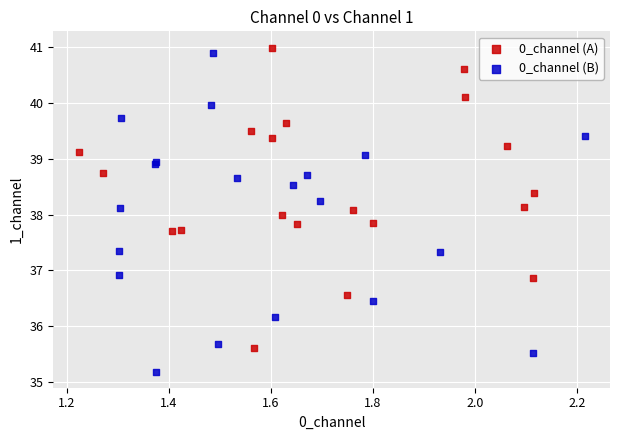

What are all the series names shown in the legend?

0_channel (A), 0_channel (B)